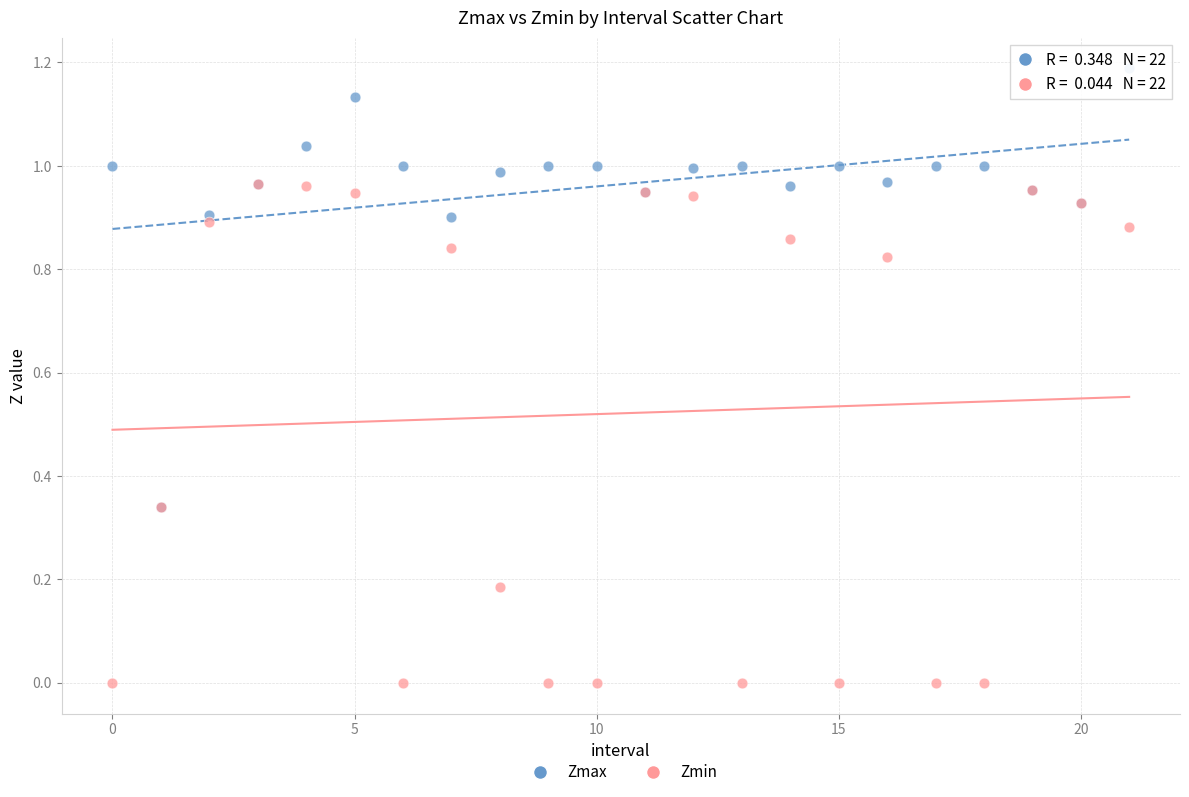

What are all the series names shown in the legend?

Zmax, Zmin